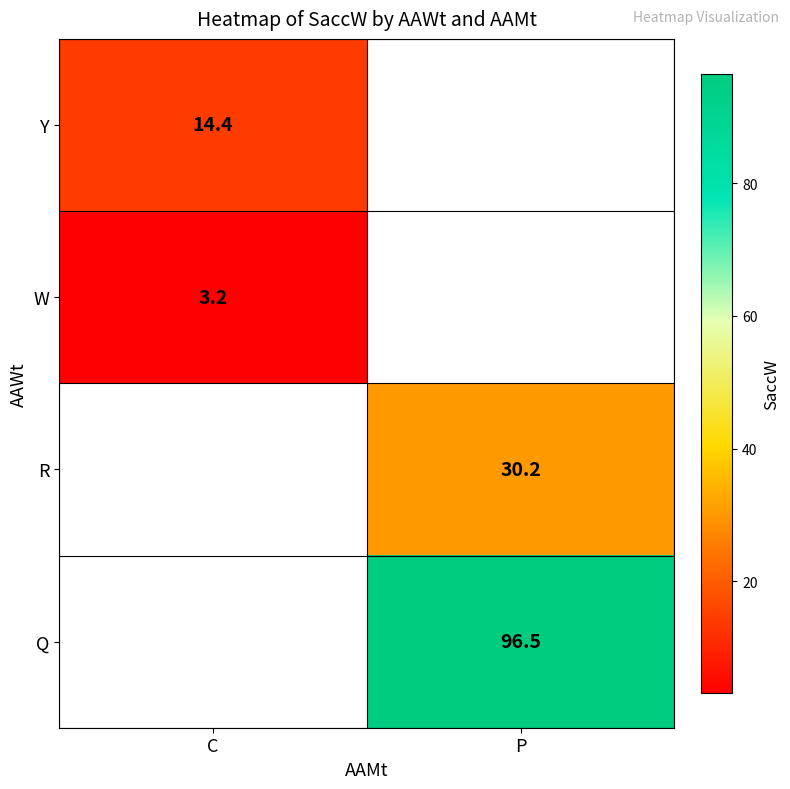

The value of Y at C is 14.4. True or false?

True